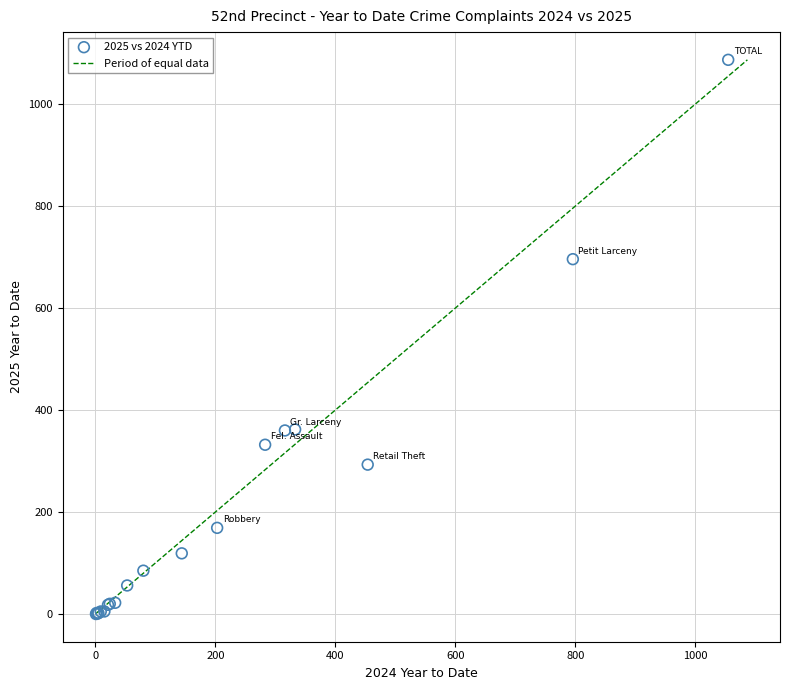

What Y value in the scatter plot is closest to 543?

696